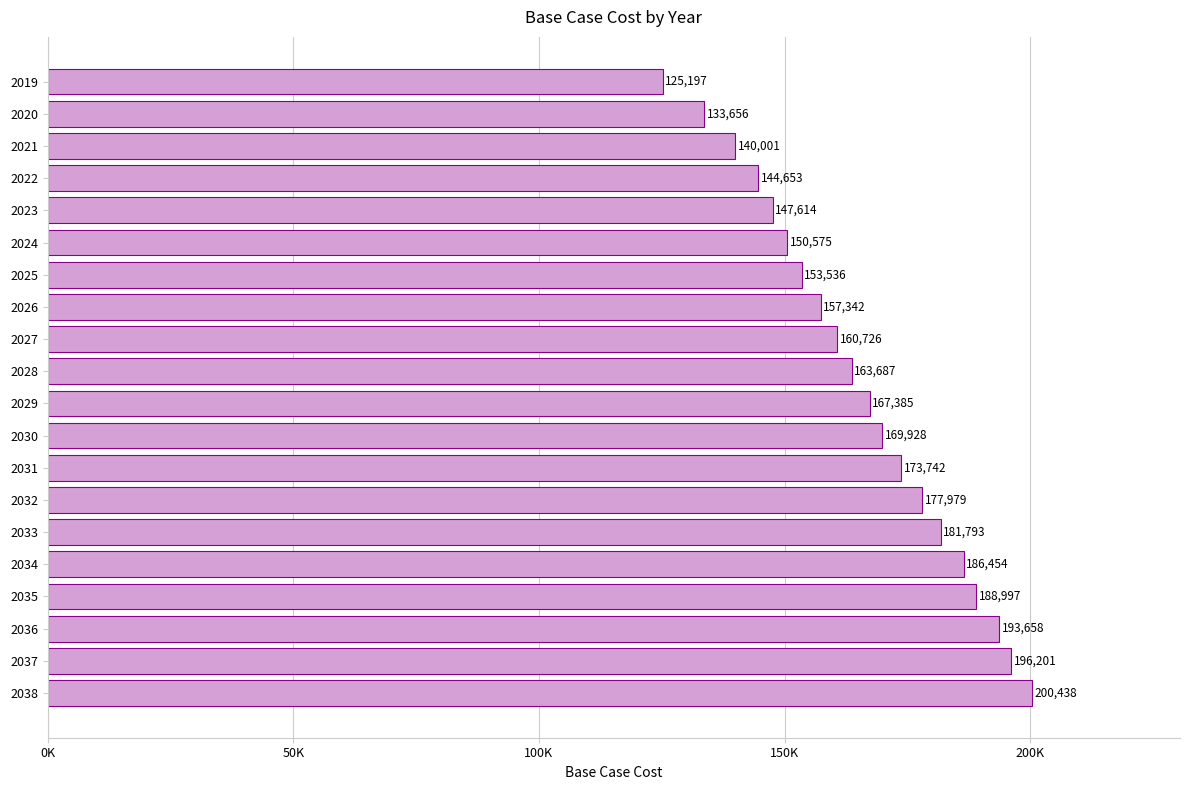

Count the number of data series in this chart.

1